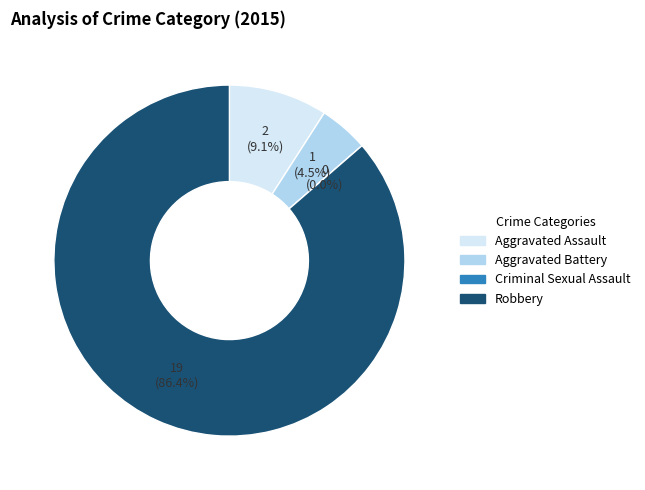

Count the number of slices in the pie.

4